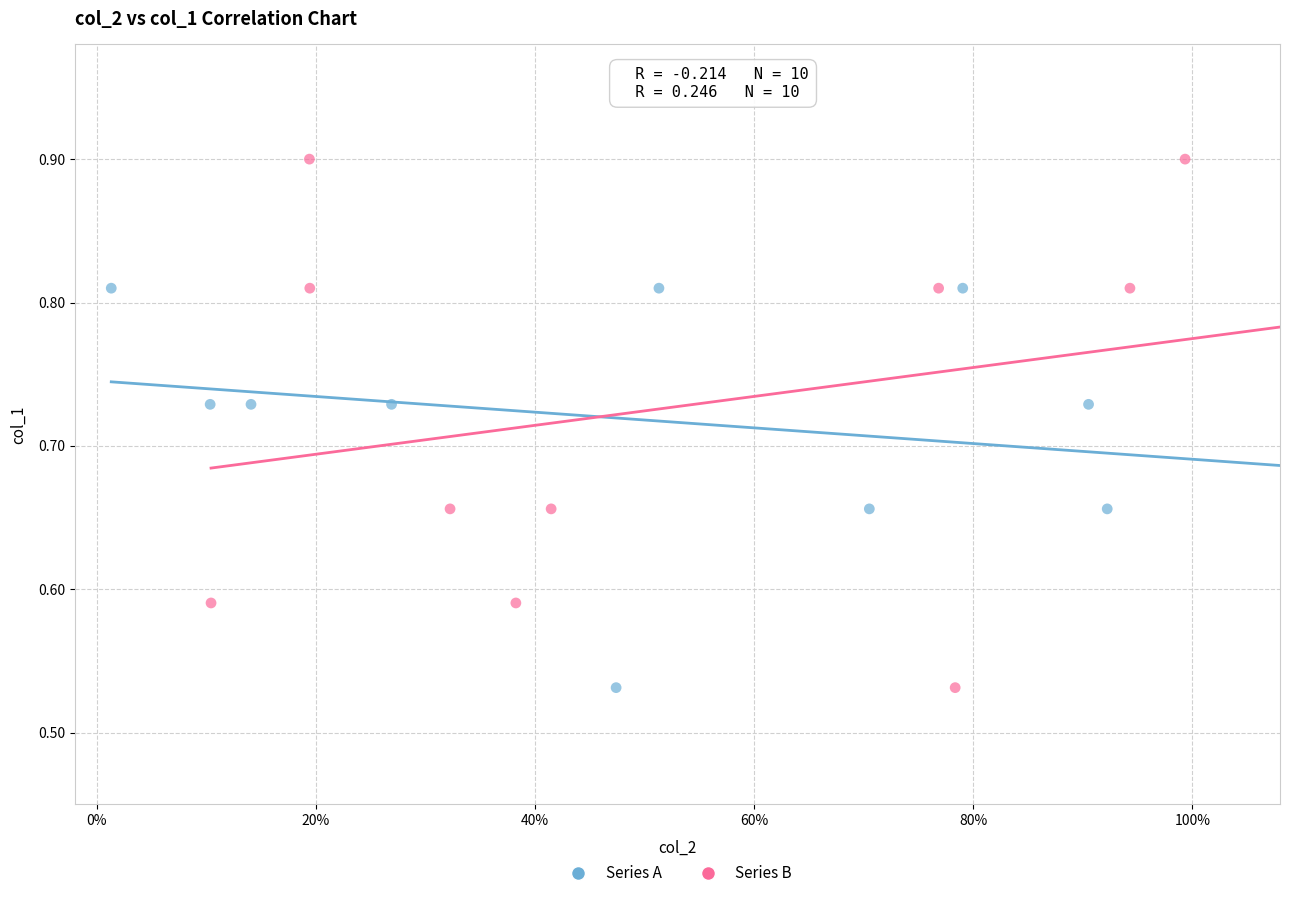

Which series has the largest Y range (max minus min)?

Series B